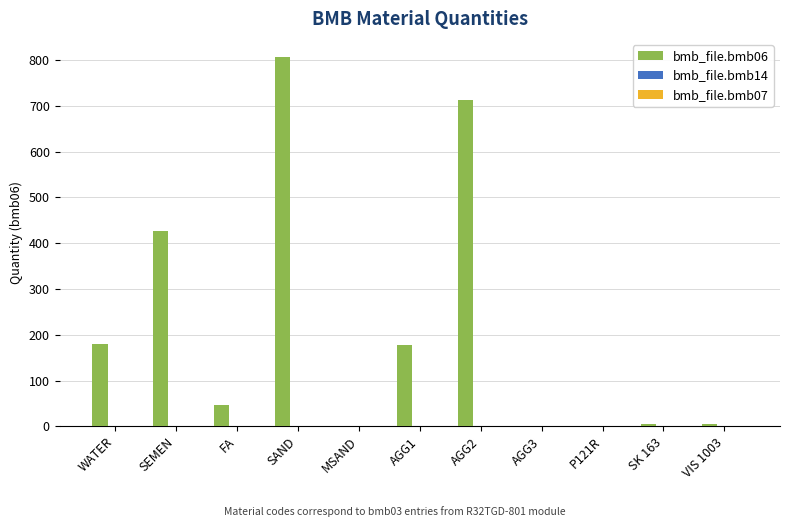

True or false: bmb_file.bmb06 has a value of 1229.3 at SAND.

False